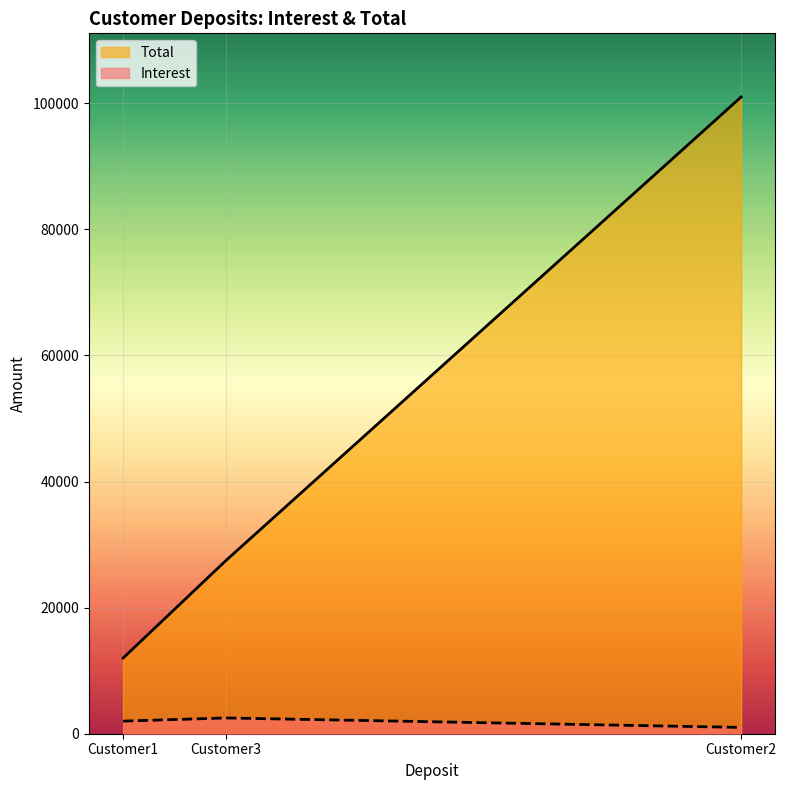

What is the difference between the maximum and minimum values in the Interest series?

1500